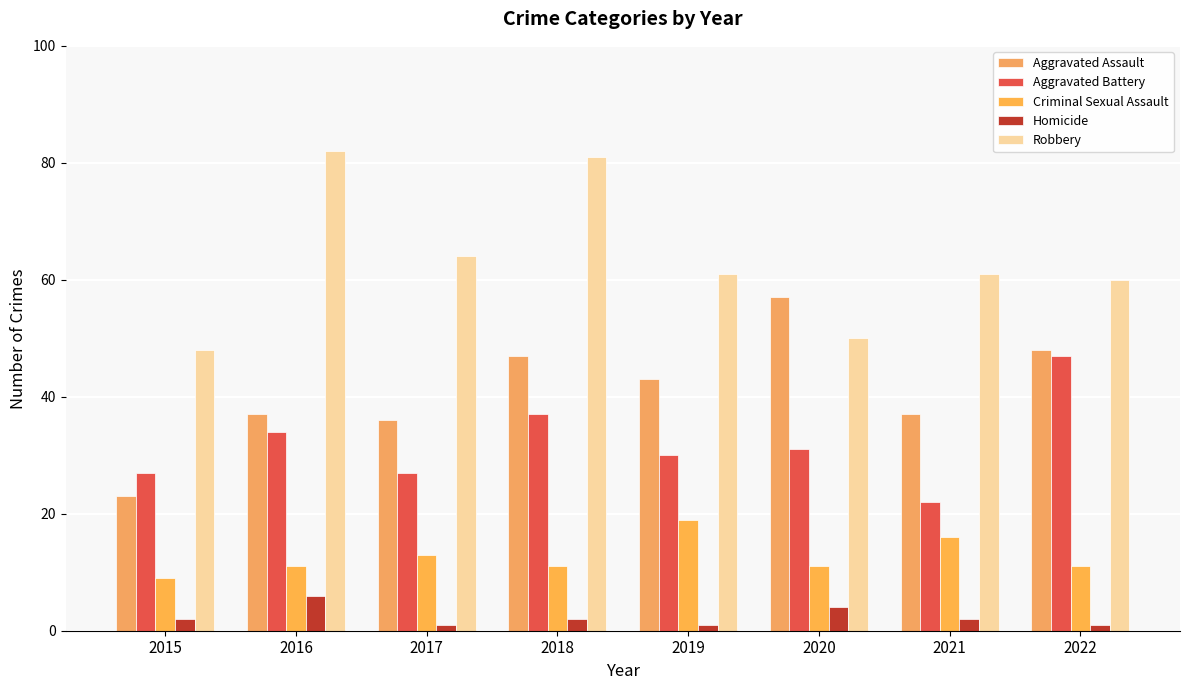

Where is Criminal Sexual Assault nearest to the value 14?

2017